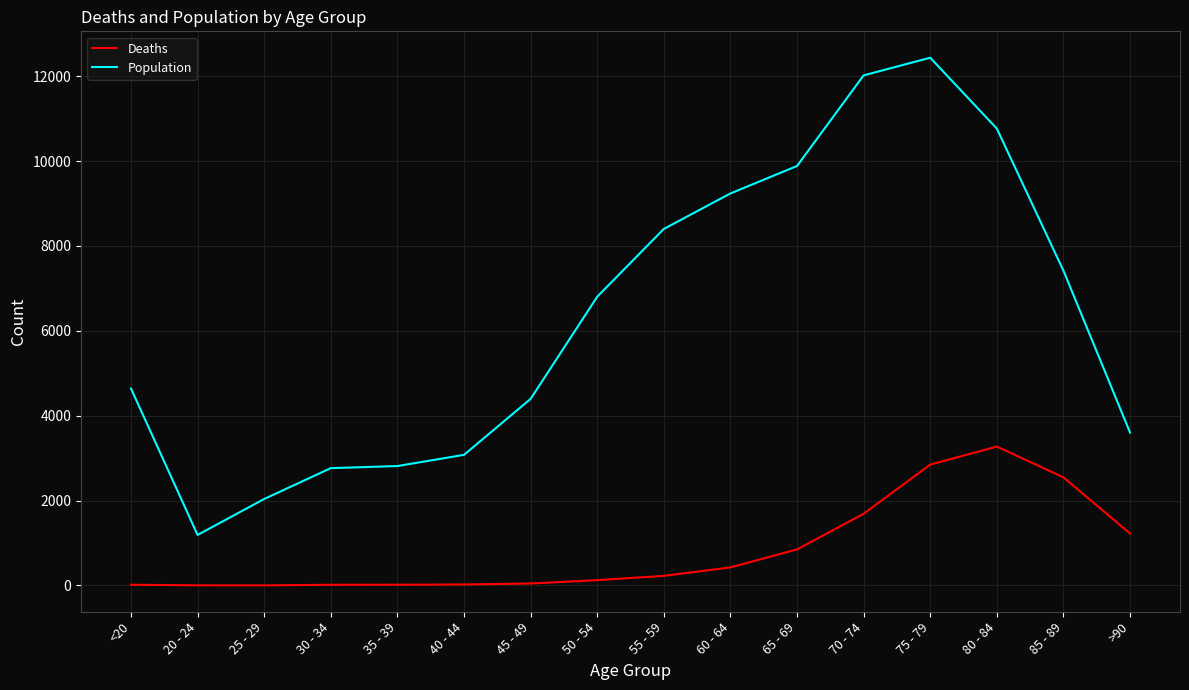

The value of Deaths at 80 - 84 is 3273. True or false?

True